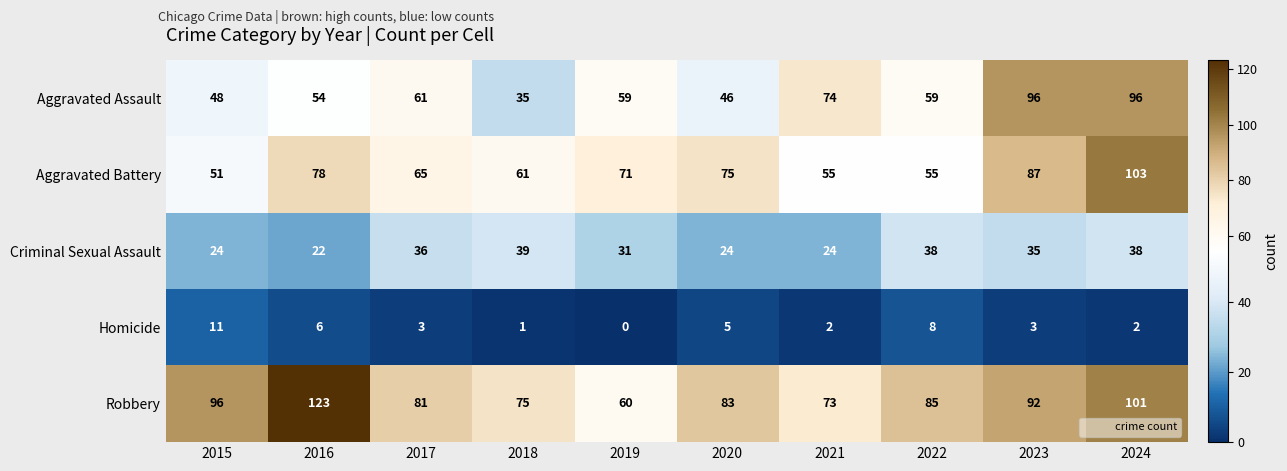

Which series has the widest spread of values?

Robbery